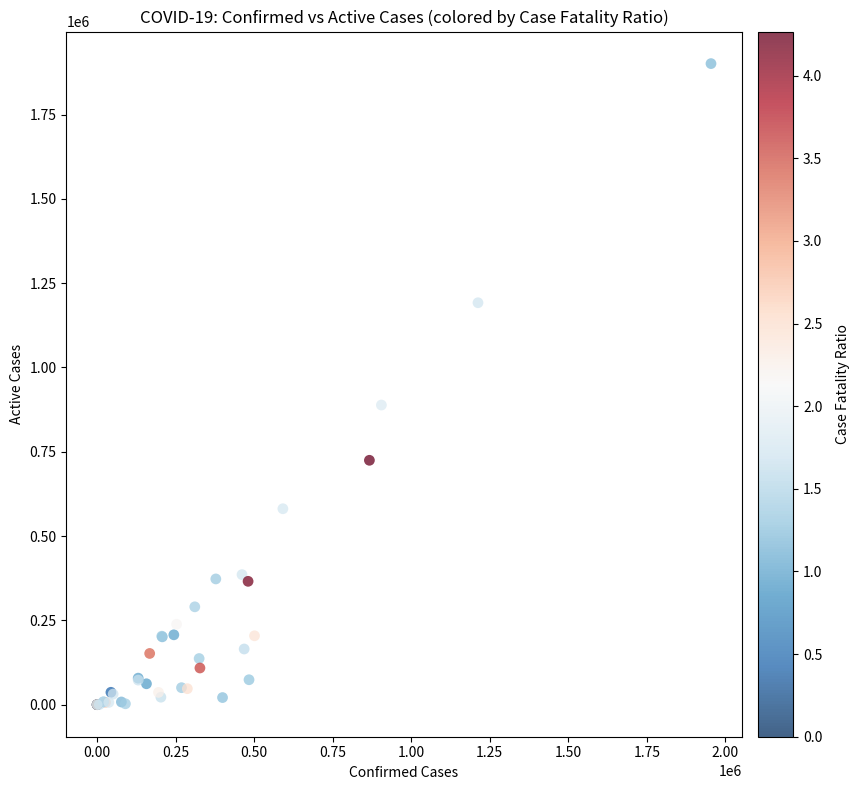

What Y value in the scatter plot is closest to 950525?

888542